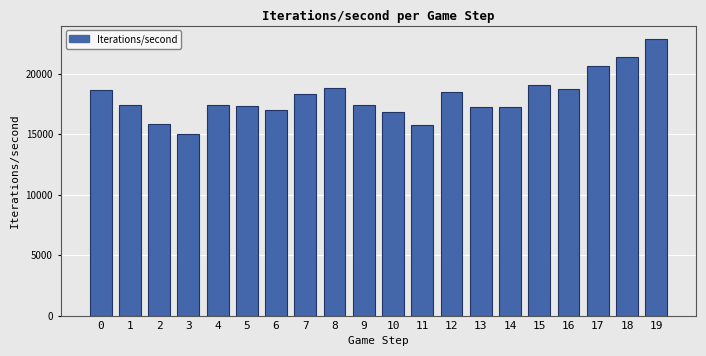

What is the ratio of the value at 13 to the value at 17?

0.8